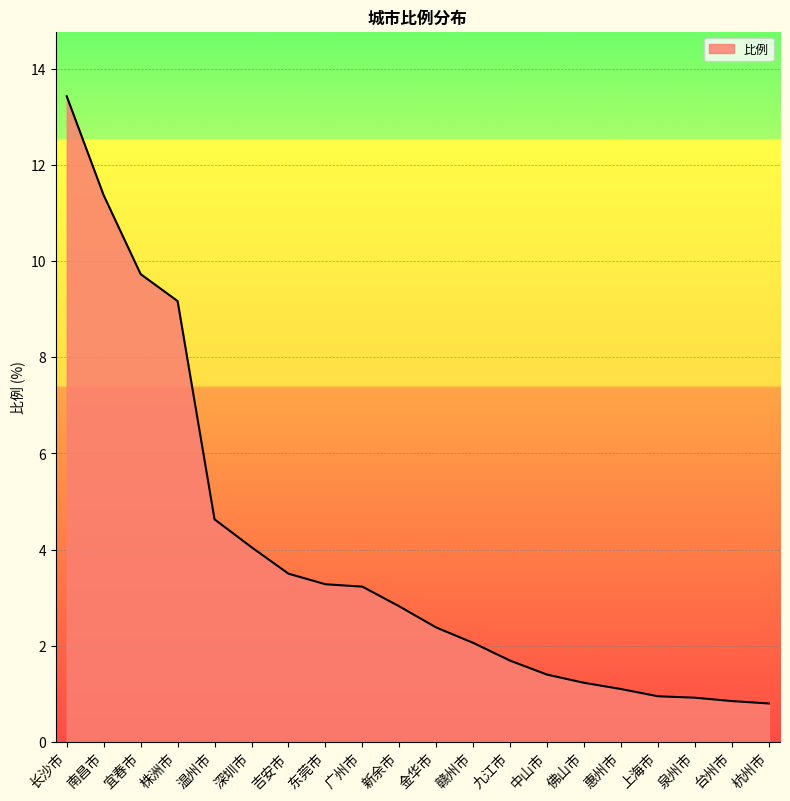

Does the chart display data point markers on the line(s)?

No